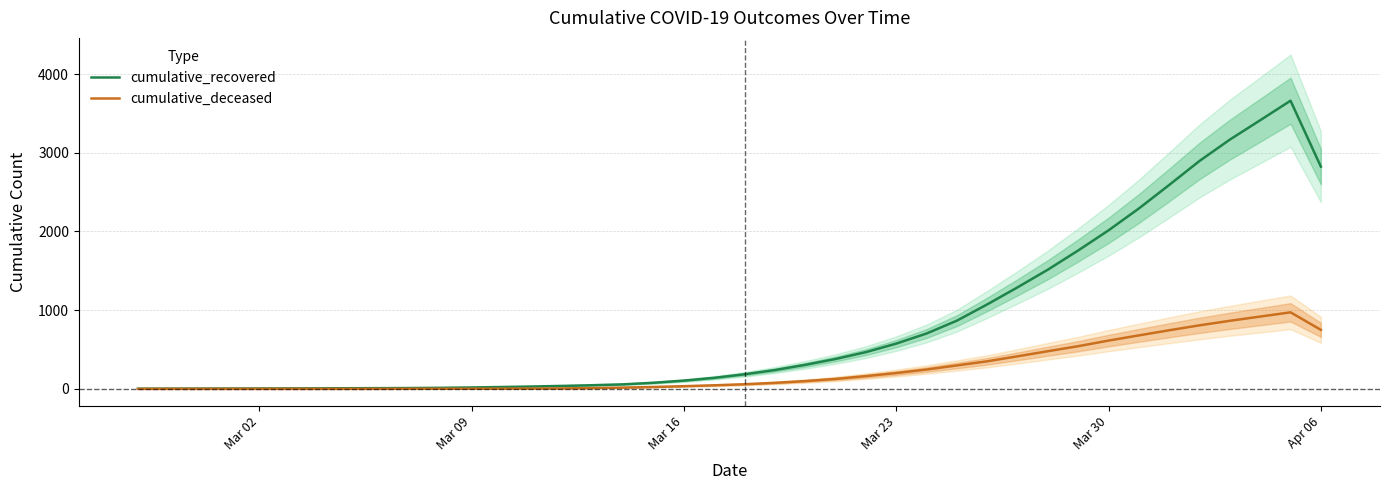

The value of cumulative_deceased at Apr 06 is 750.0. True or false?

True